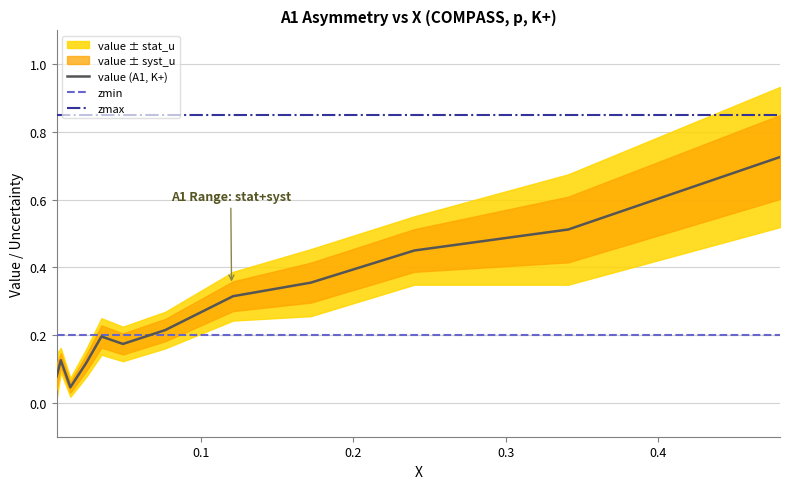

True or false: zmax has more than 0 interior local peaks.

False